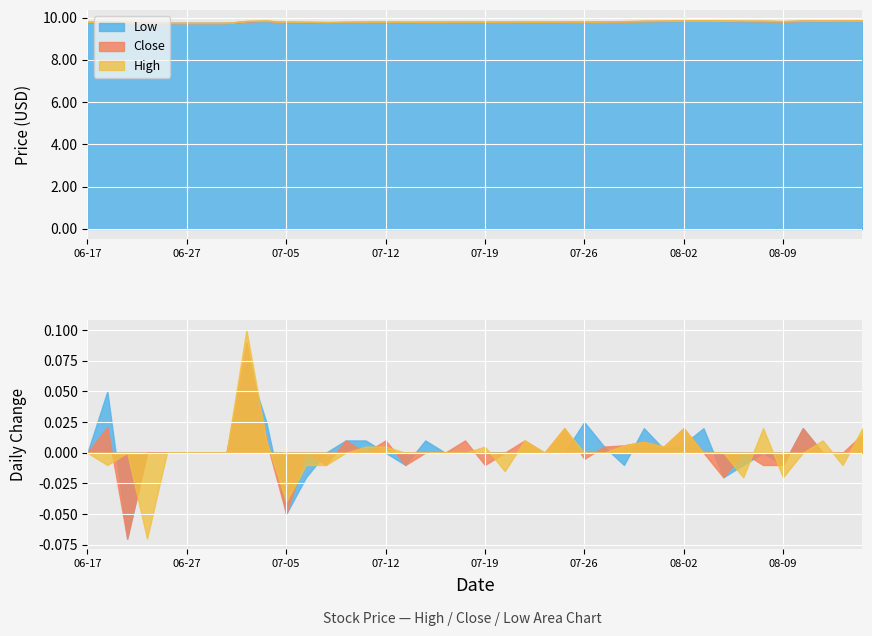

What is the approximate value of High at 2022-07-13?

9.8